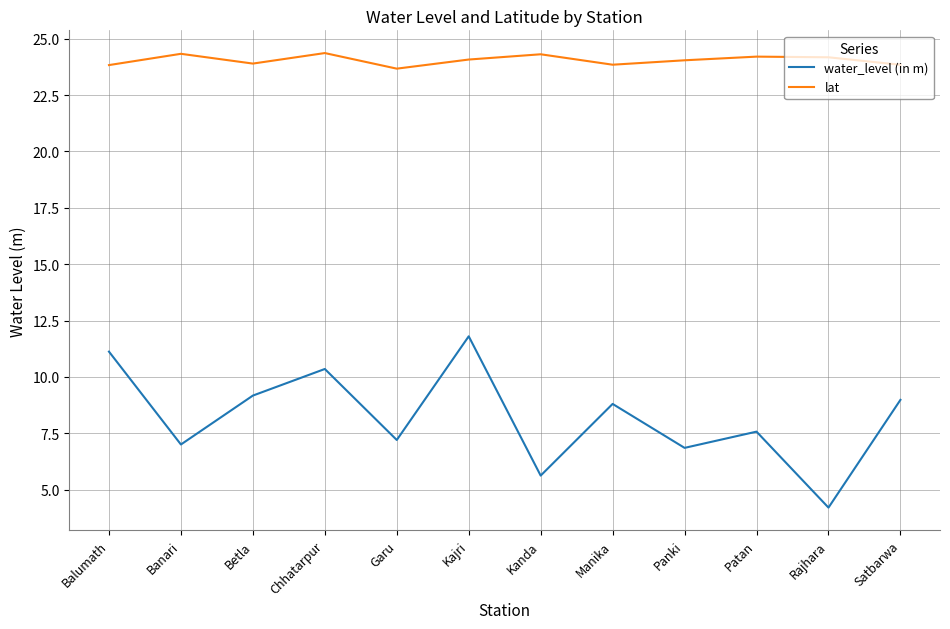

What position from the left is Balumath?

1